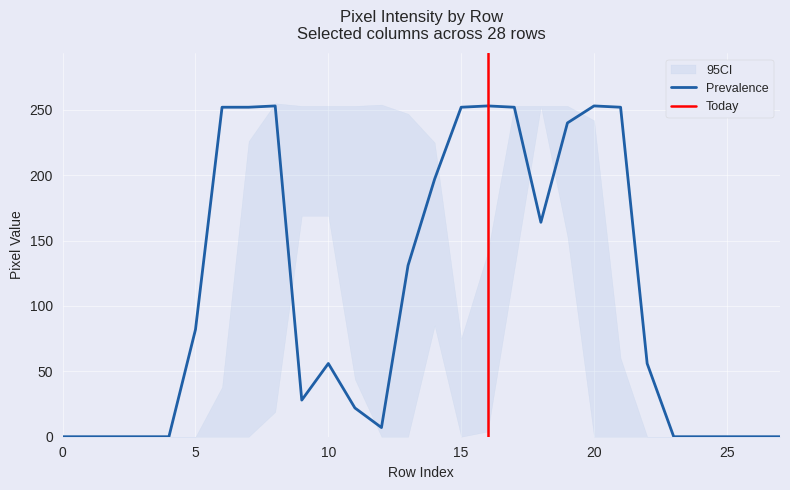

What is the difference between the maximum and minimum values in the col_10 series?

253